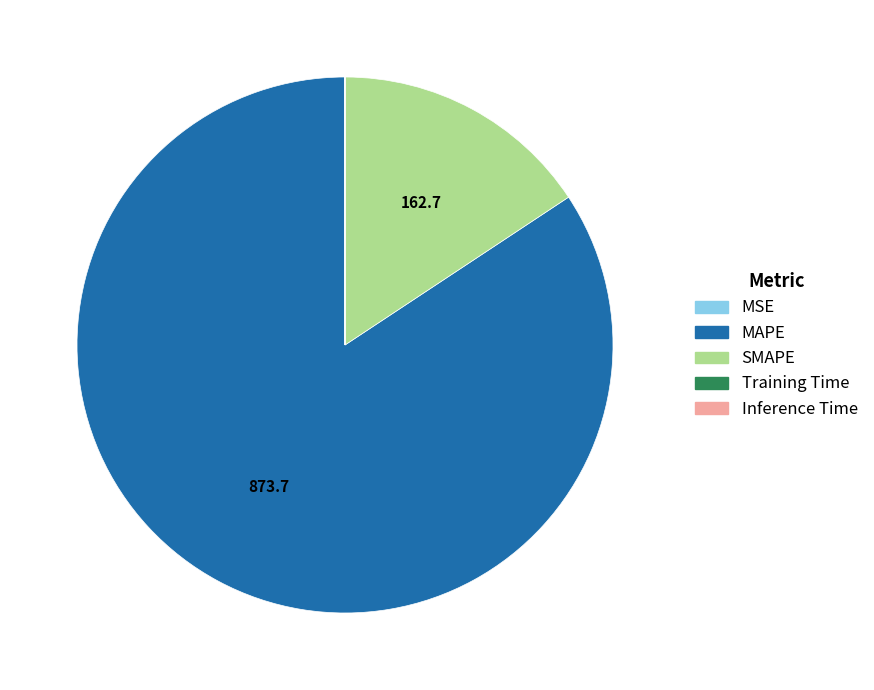

Is it true that SMAPE is 16% of the pie?

True